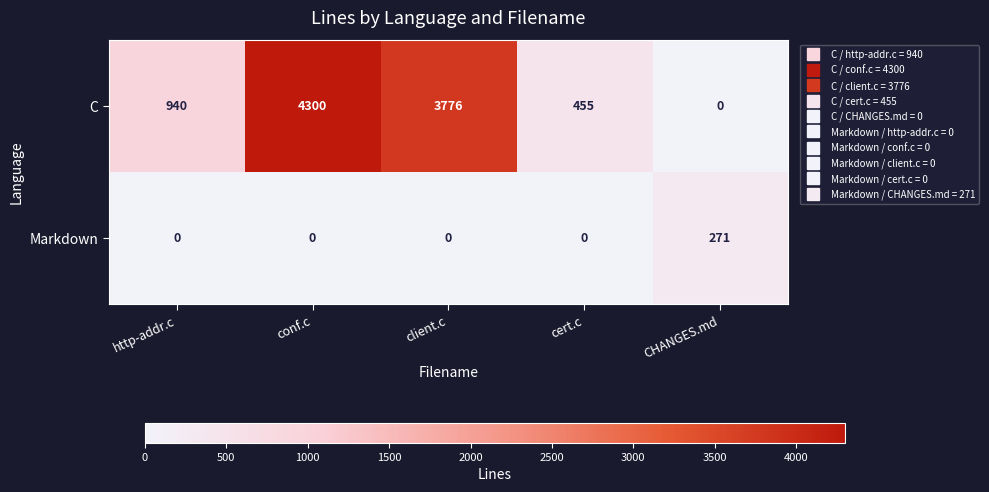

At which category is the sum across all series the highest?

conf.c